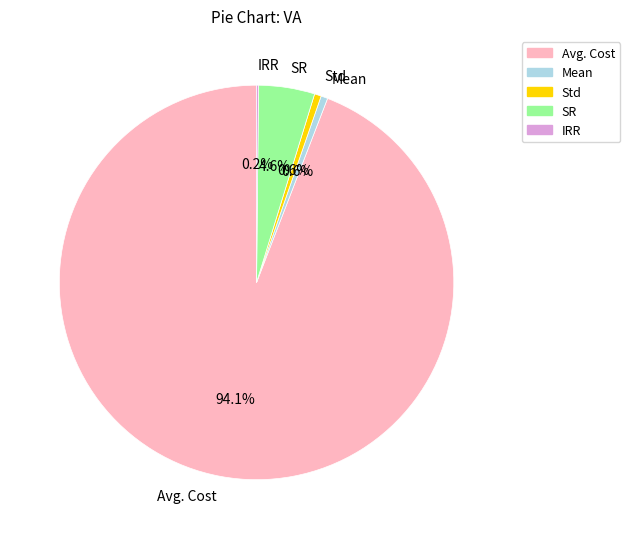

What is the largest slice in the pie chart?

Avg. Cost